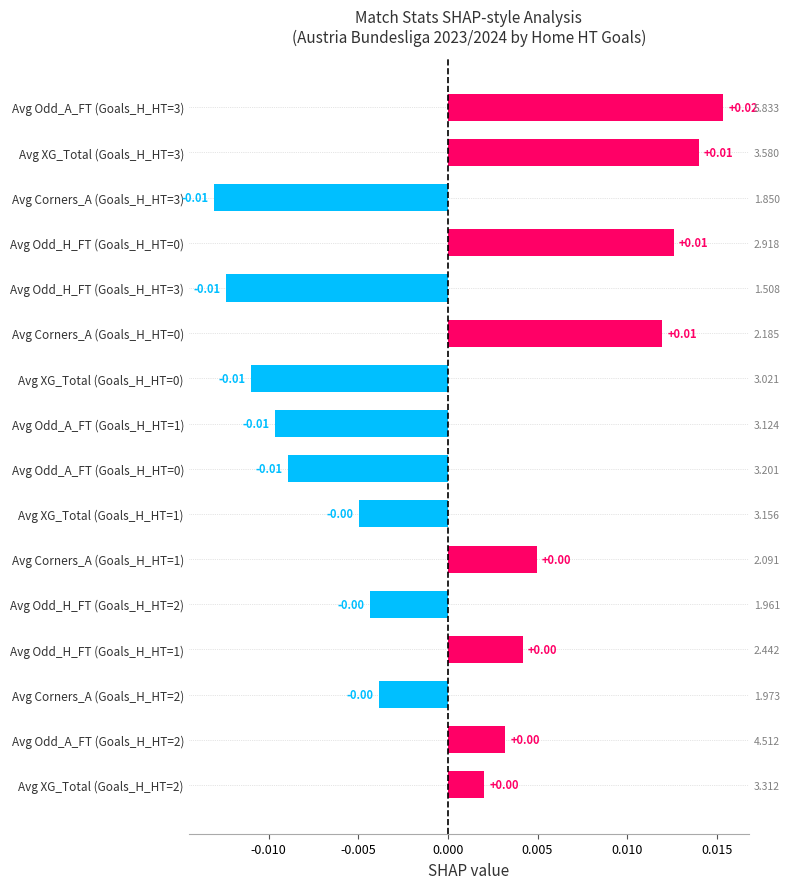

What position from the right is Avg Odd_A_FT (Goals_H_HT=3)?

1